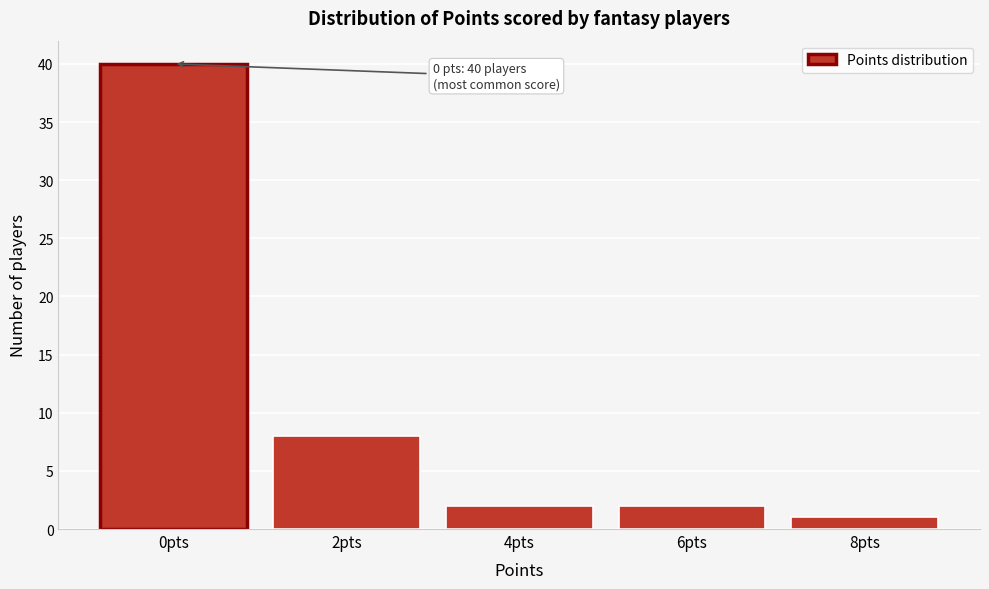

Reading left to right, what are all the values shown in this chart?

40	8	2	2	1